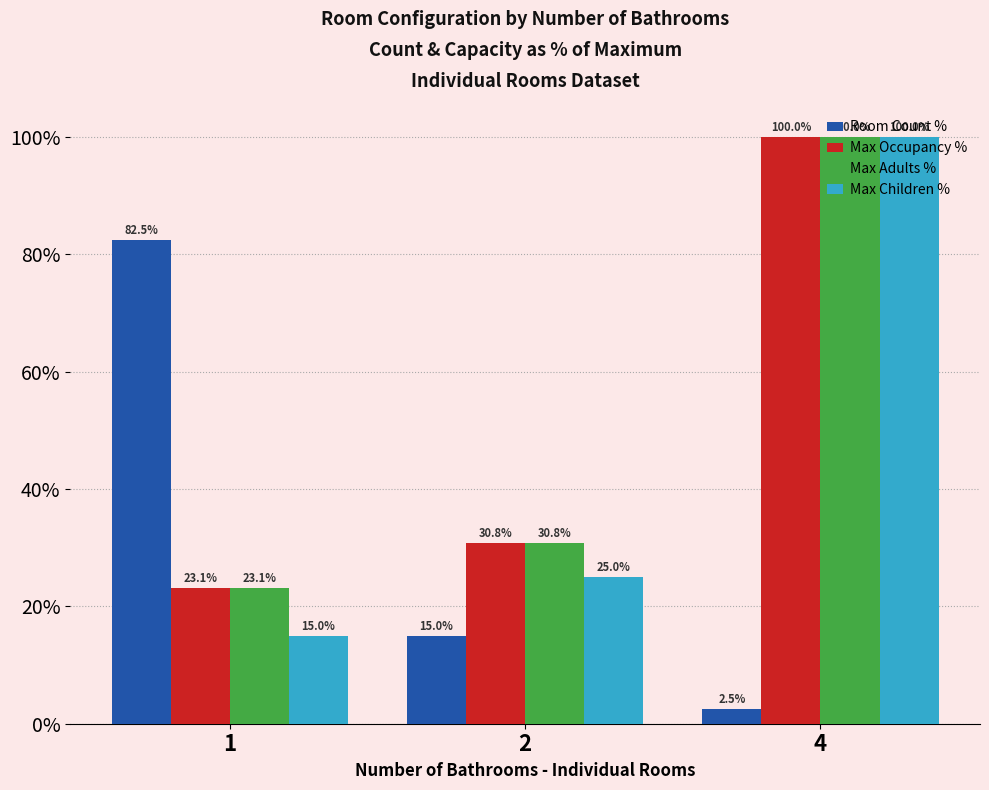

How many groups of bars are there?

3